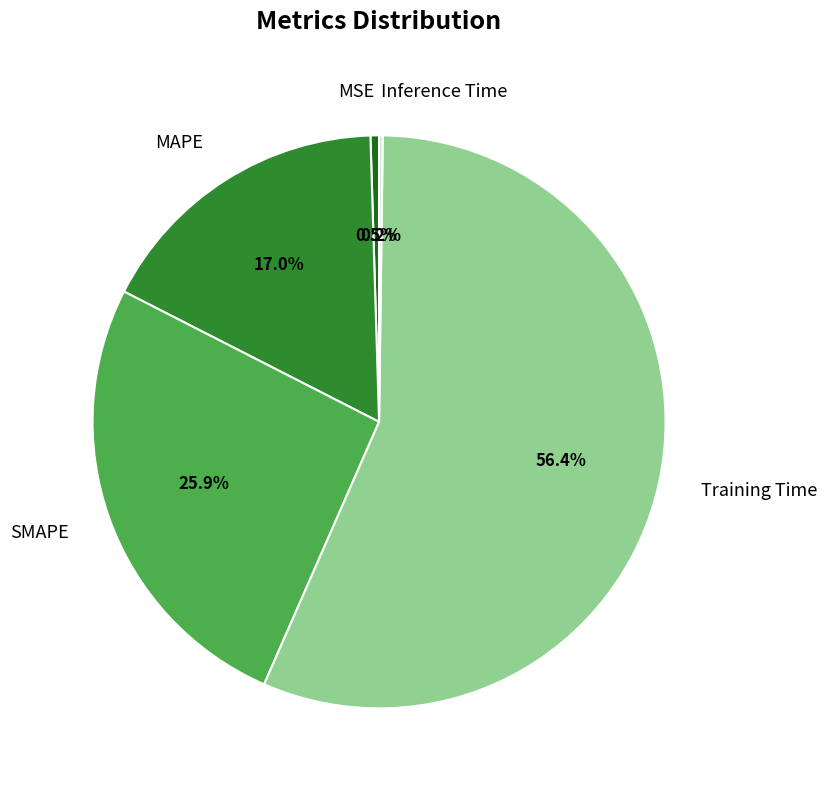

Which slice is the largest?

Training Time